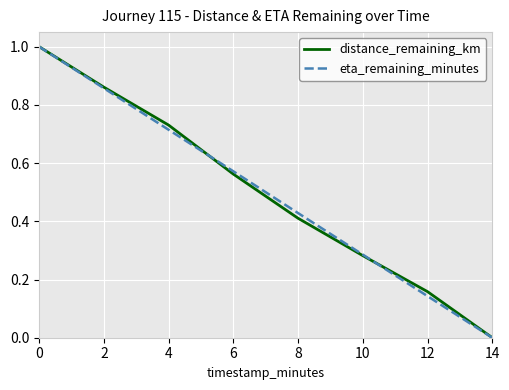

Between 6 and 12, which series saw the biggest shift?

eta_remaining_minutes